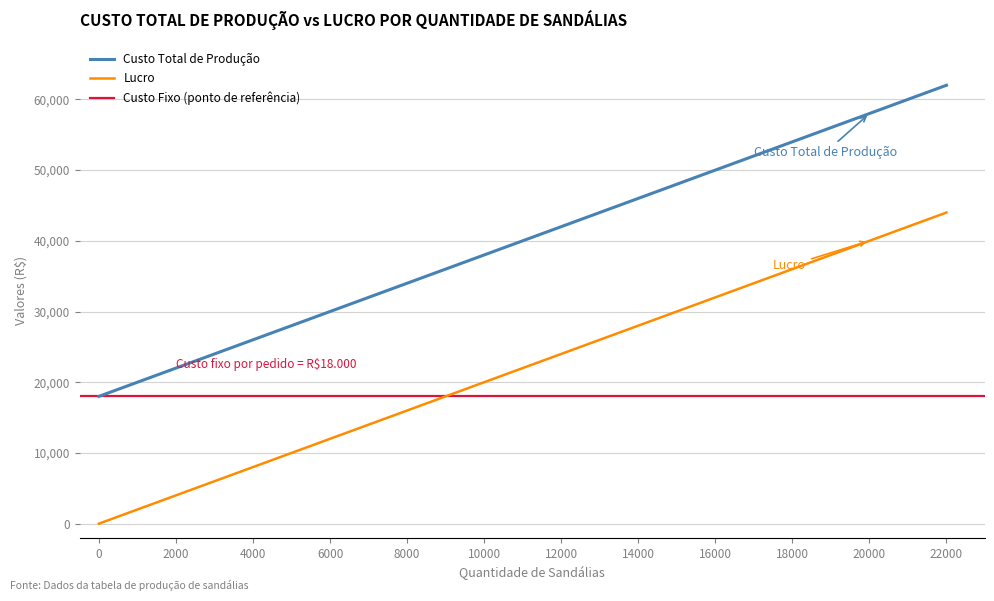

Which series has the widest spread of values?

Custo Total de Produção